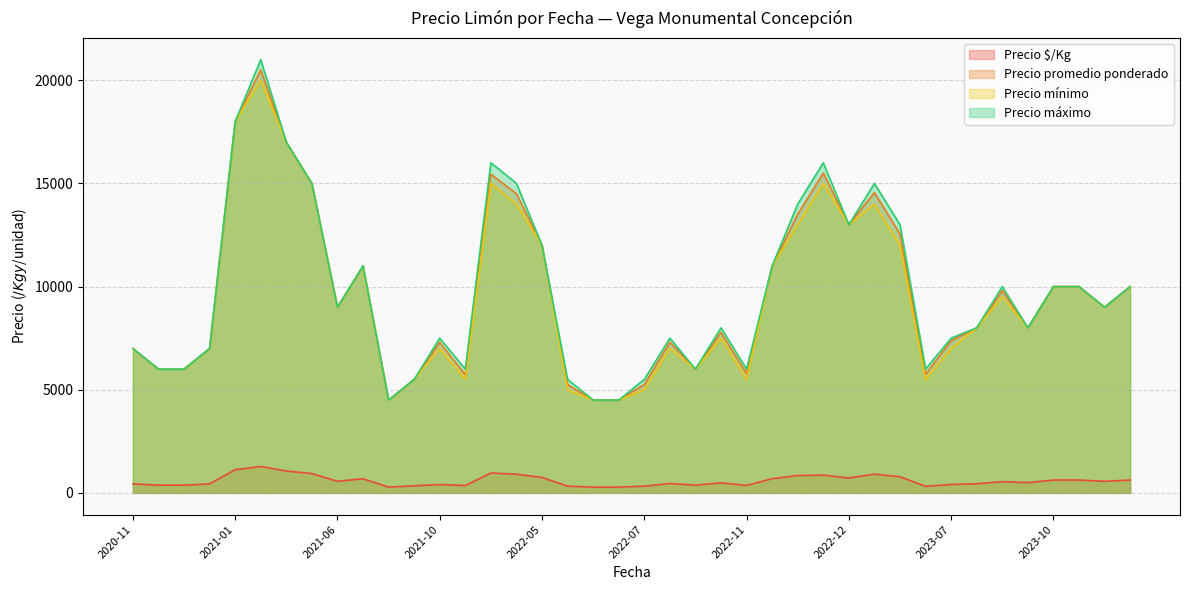

In Precio promedio ponderado, how many points are lower than both neighbors (excluding endpoints)?

11